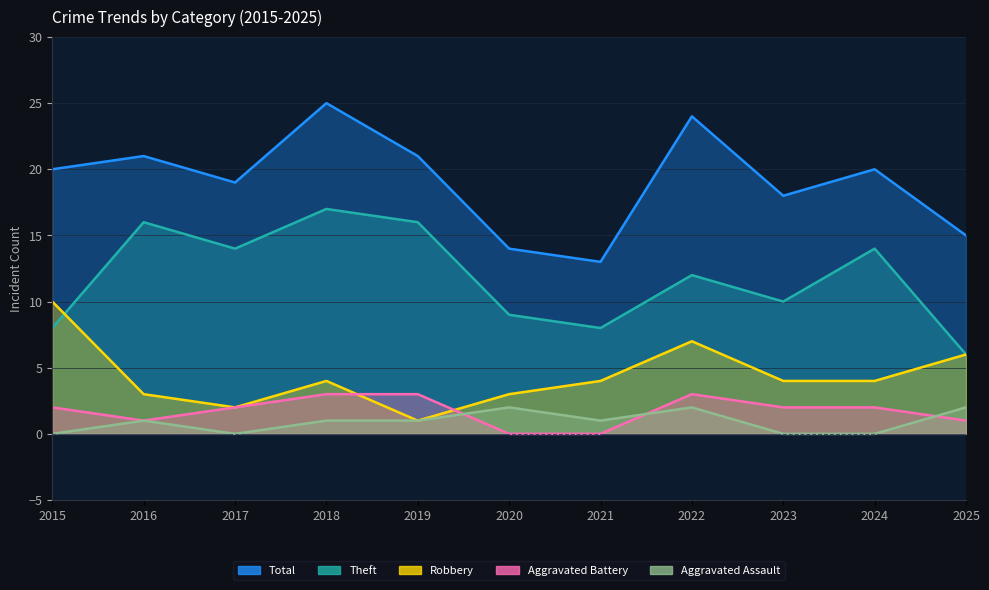

Which series changed the most between 2016 and 2023?

Theft